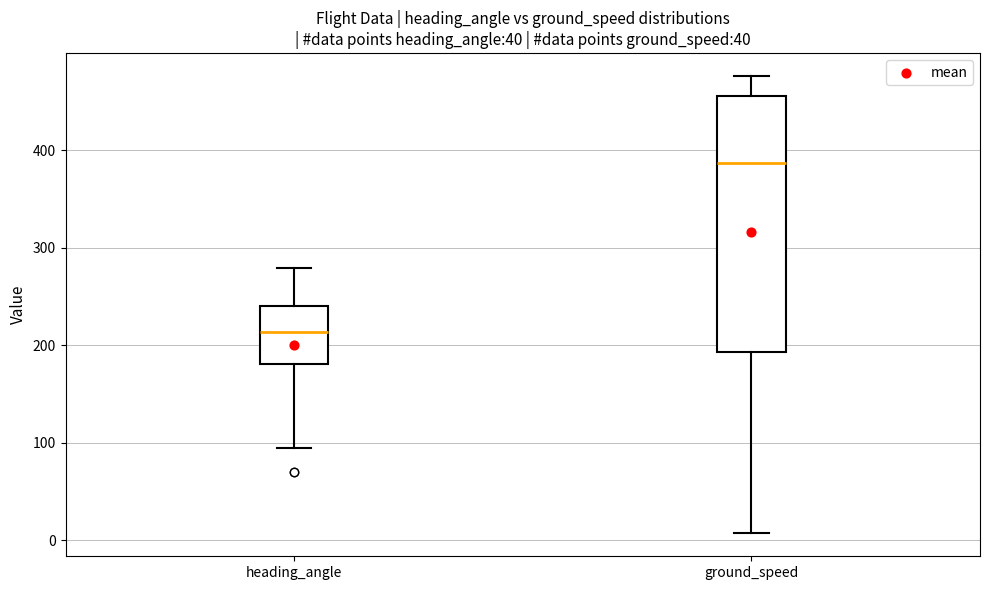

Reading left to right, read every box against the y-axis: the position of its median line, the range the box covers, and the ends of its whiskers. The values are not printed on the chart, so give them approximately, as read against the axis.

heading_angle: median 210, box 180 to 240, whiskers 100 to 280
ground_speed: median 390, box 190 to 460, whiskers 10 to 480